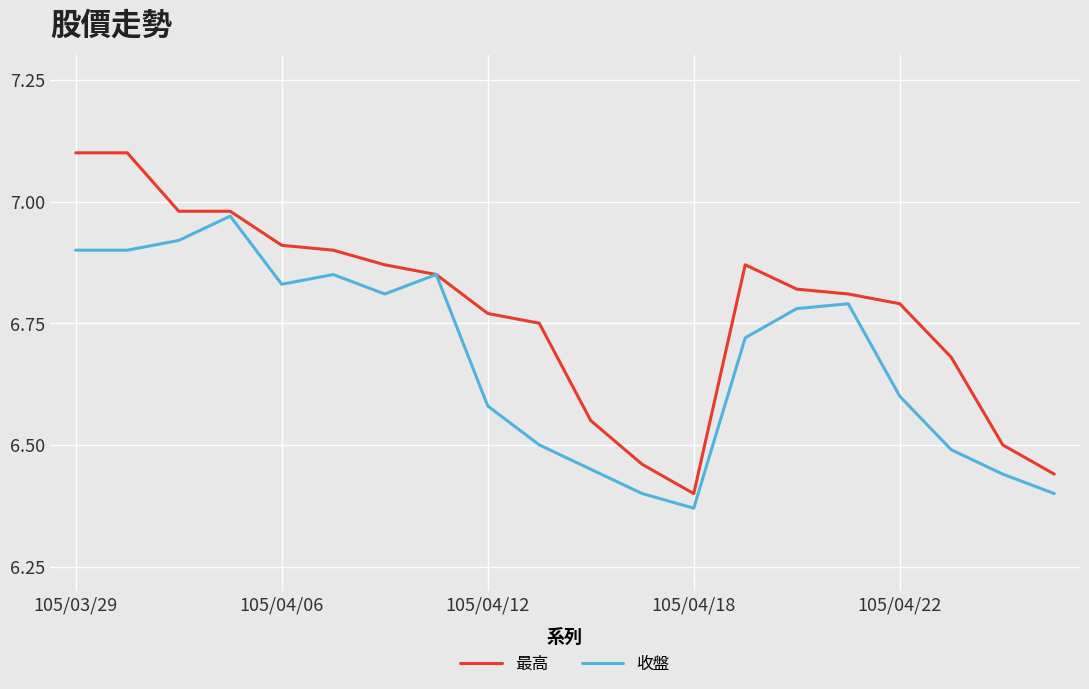

Which series has the largest total across all categories?

最高